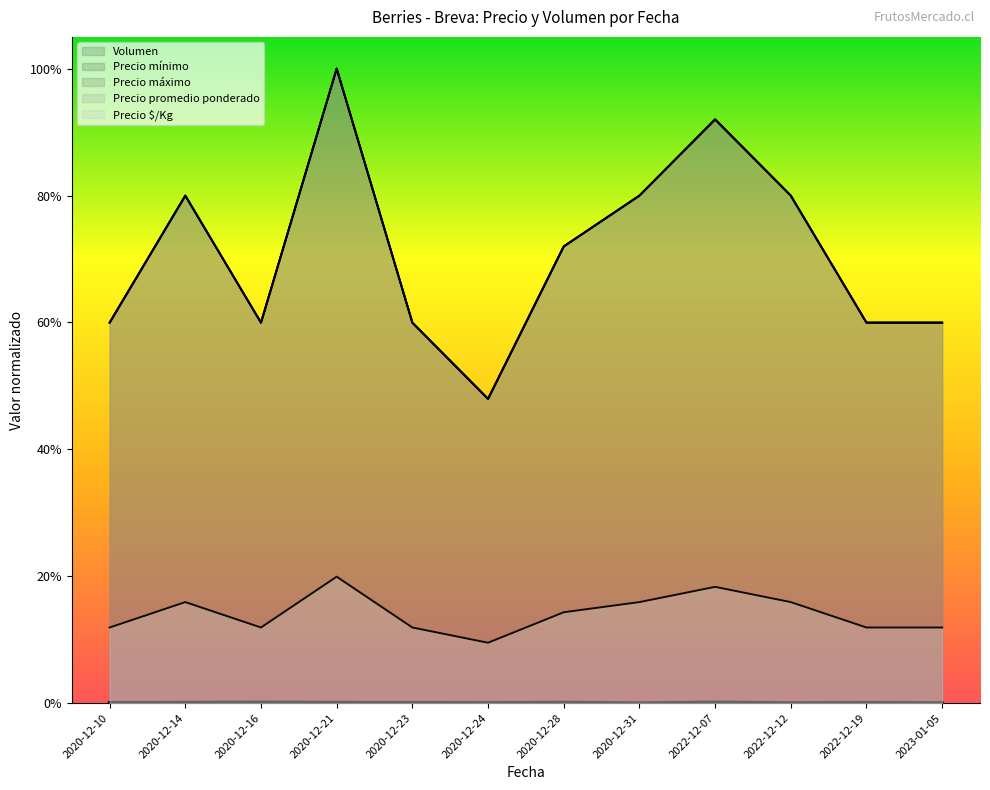

What is the sum of the Precio $/Kg values at 2020-12-28 and 2020-12-10?

0.3